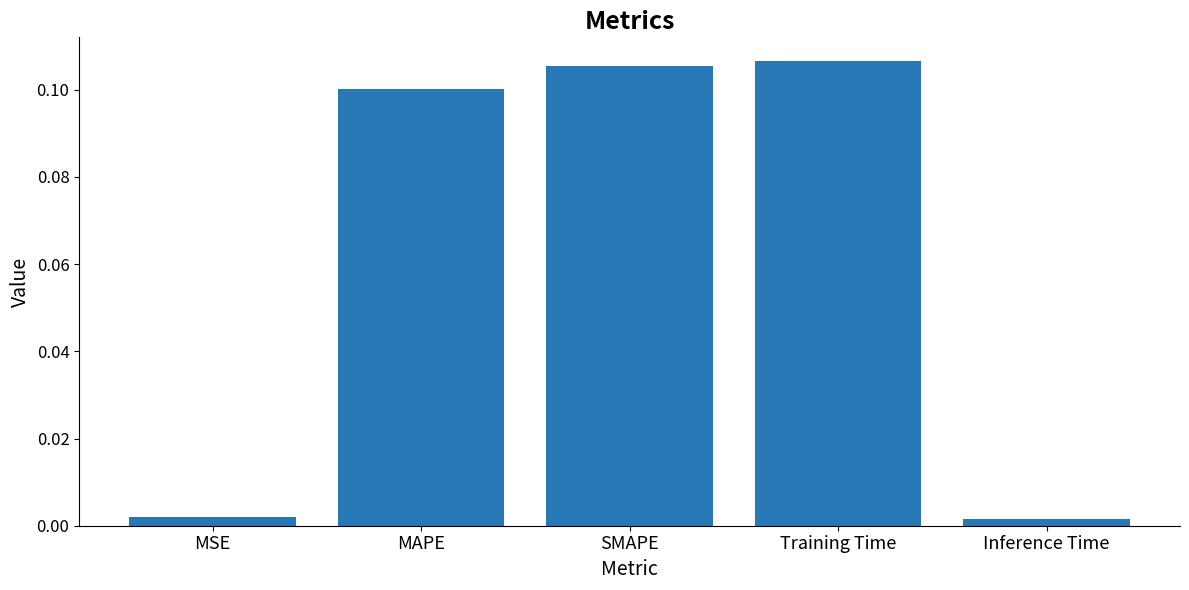

What is the sum of all values?

0.3